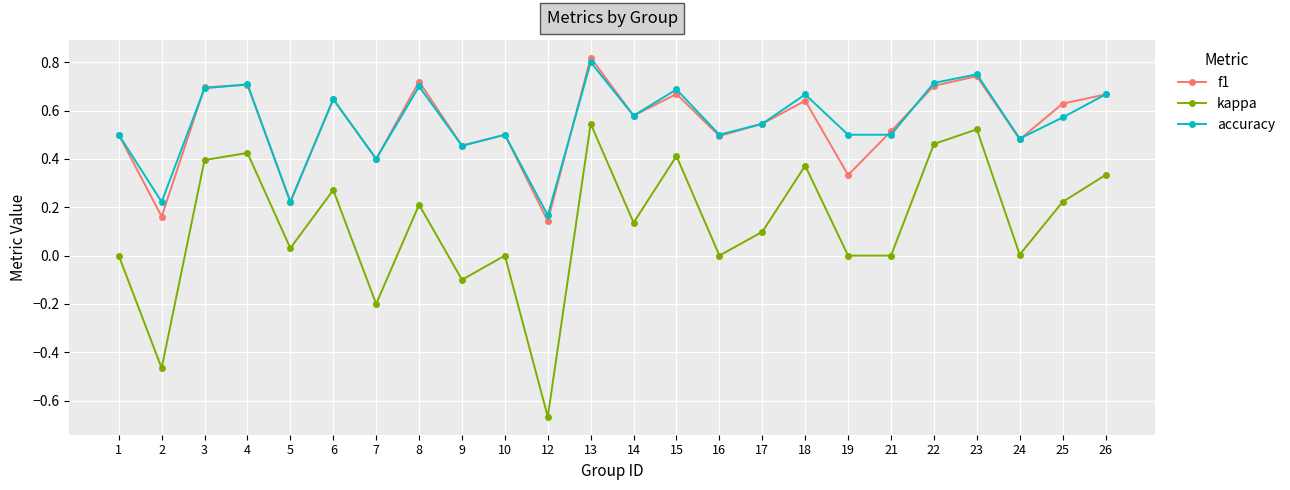

True or false: accuracy and kappa intersect in this chart.

False